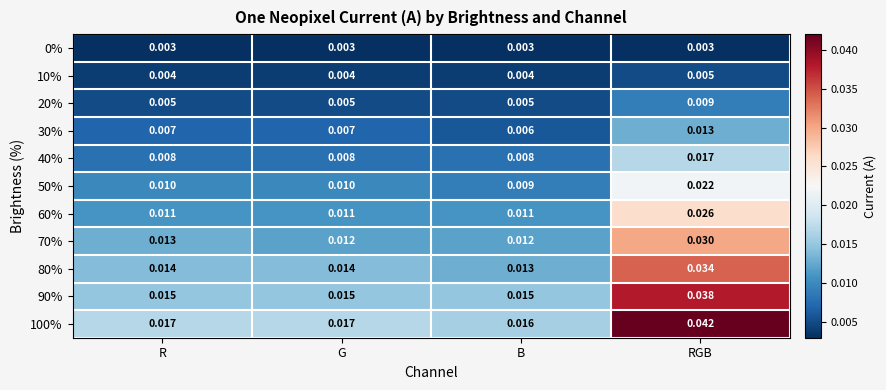

At which label does 80% reach its minimum?

B